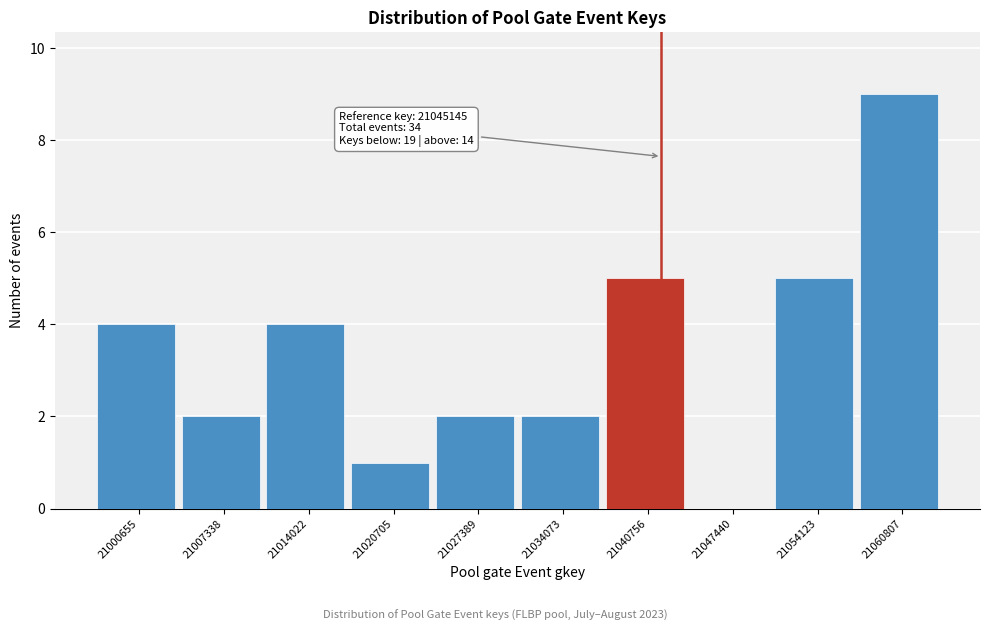

Reading left to right, list all the values displayed in this chart.

21000655=4	21007338=2	21014022=4	21020705=1	21027389=2	21034073=2	21040756=5	21047440=0	21054123=5	21060807=9